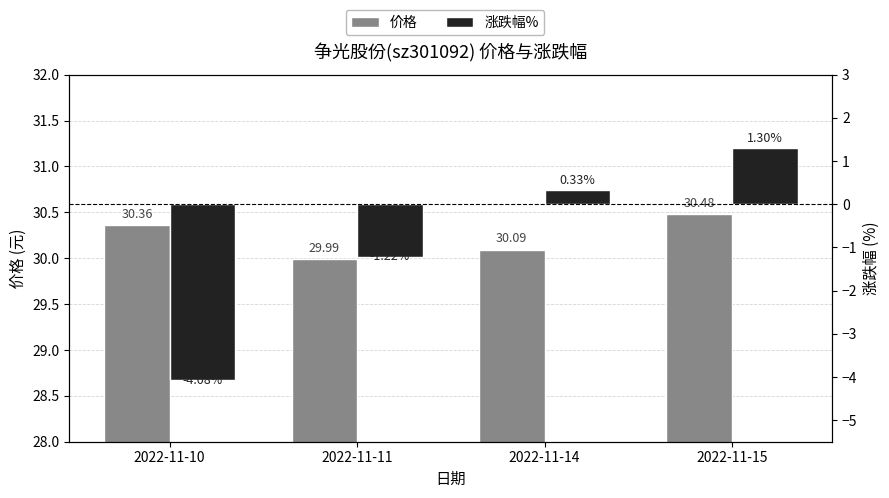

What is the difference between the highest and lowest values at 2022-11-11?

31.2